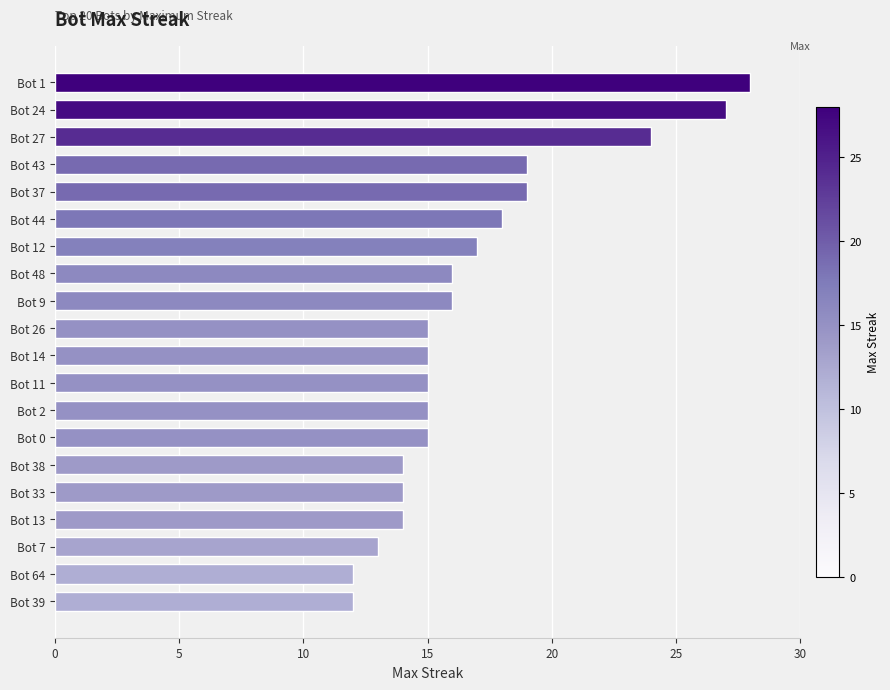

Approximately how many times larger is the value at Bot 43 compared to Bot 1?

0.7